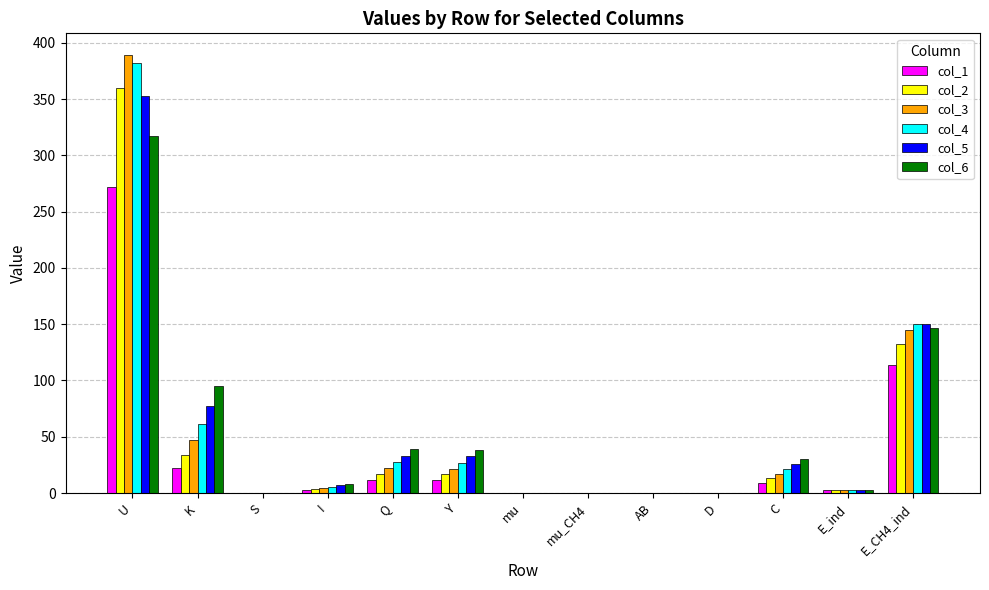

How many values in the col_5 series exceed 6?

7